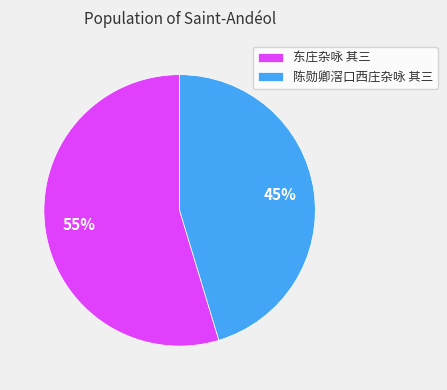

Is there a majority slice in this chart?

Yes